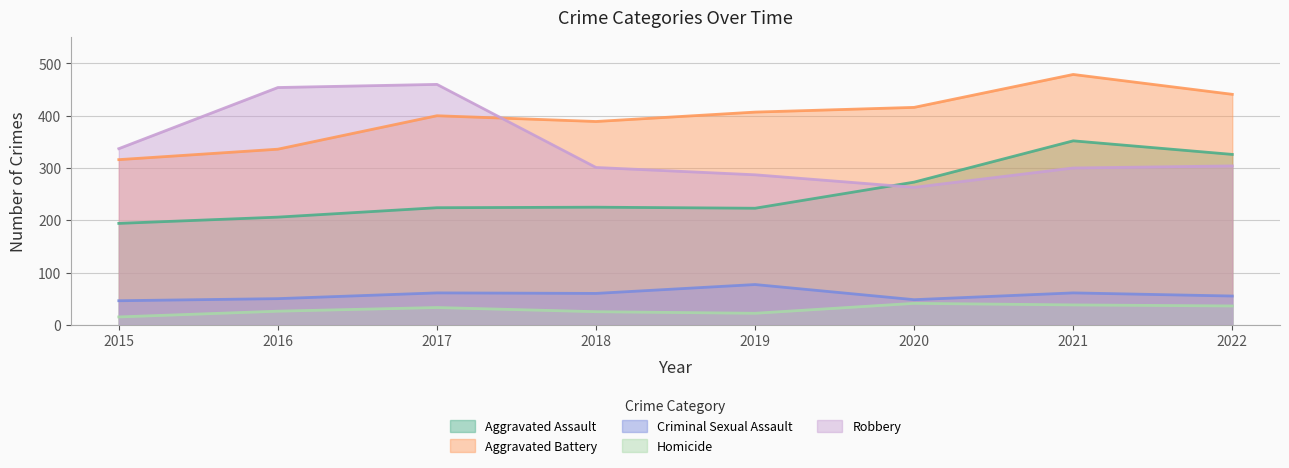

In Robbery, how many points are higher than both neighbors (excluding endpoints)?

1